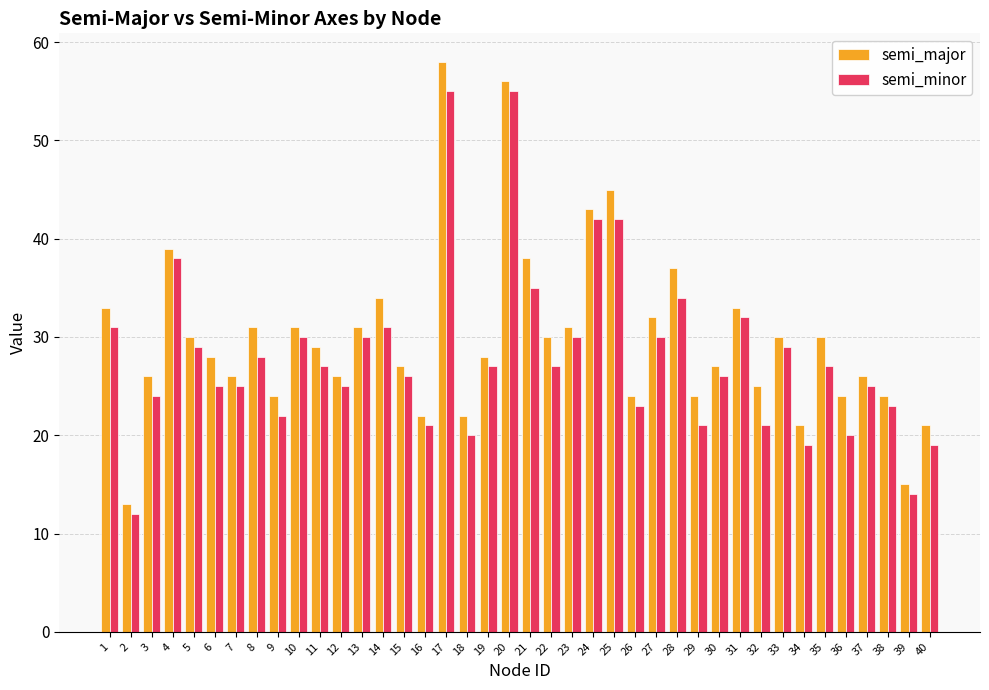

Does the chart contain any negative values?

No